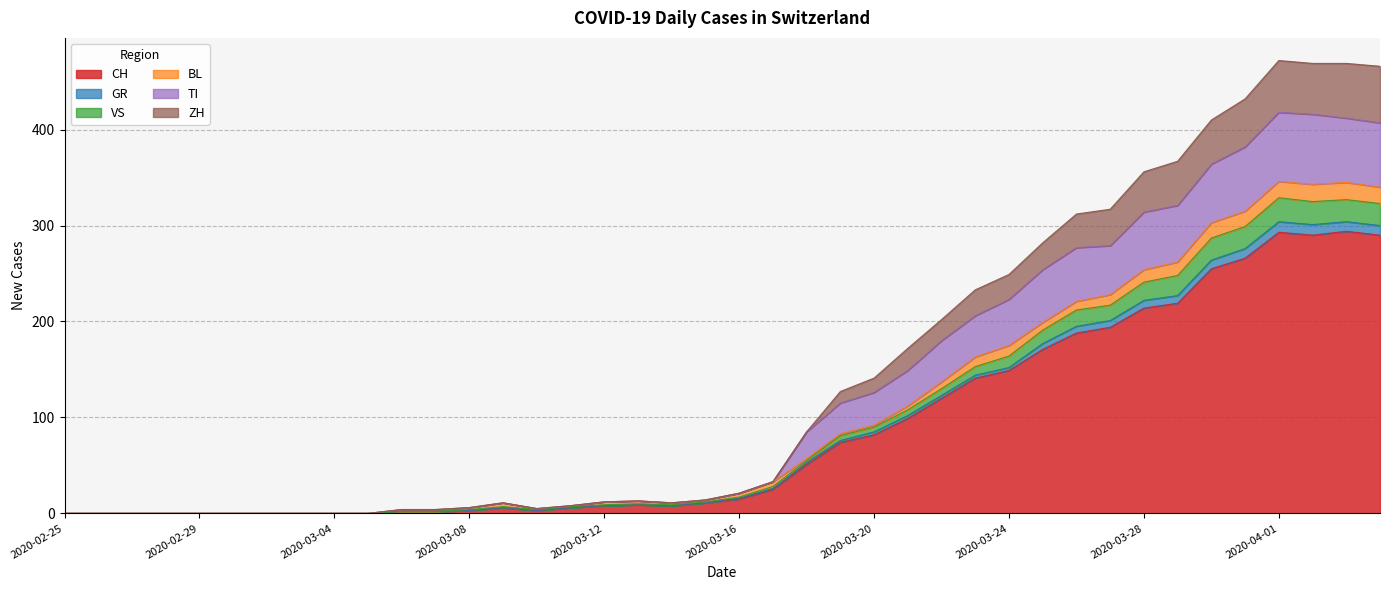

True or false: TI and GR intersect in this chart.

False